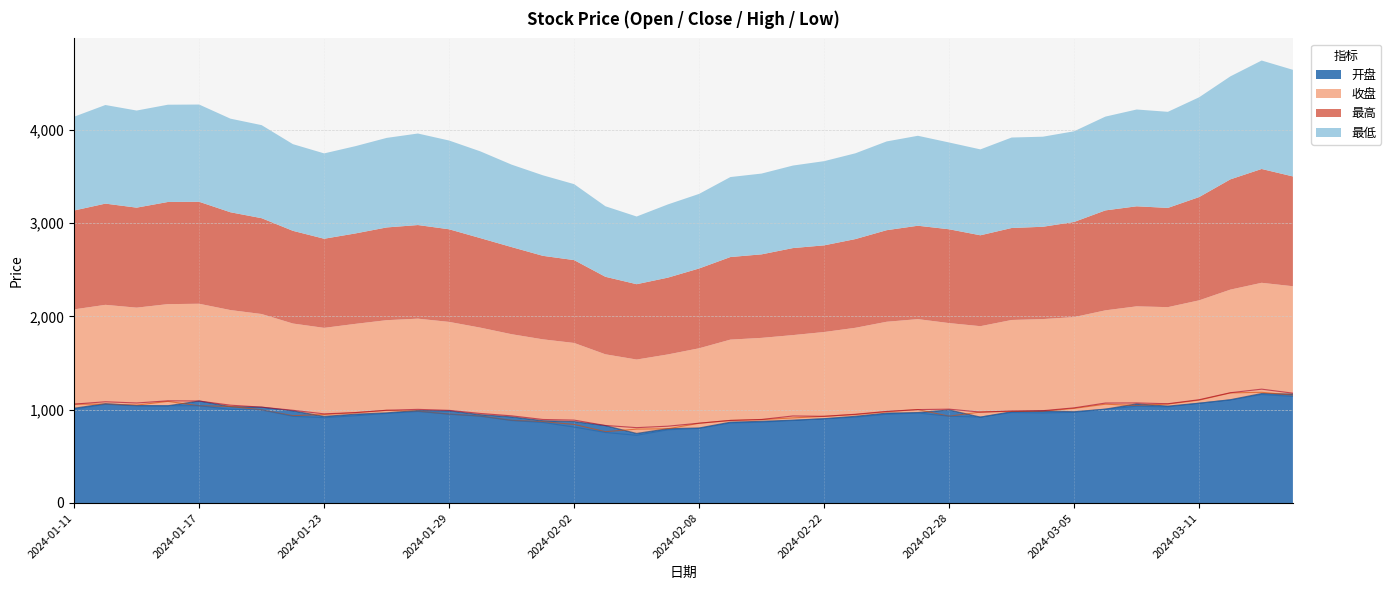

Is it true that 最高 equals 1084.8 at 2024-01-12?

True